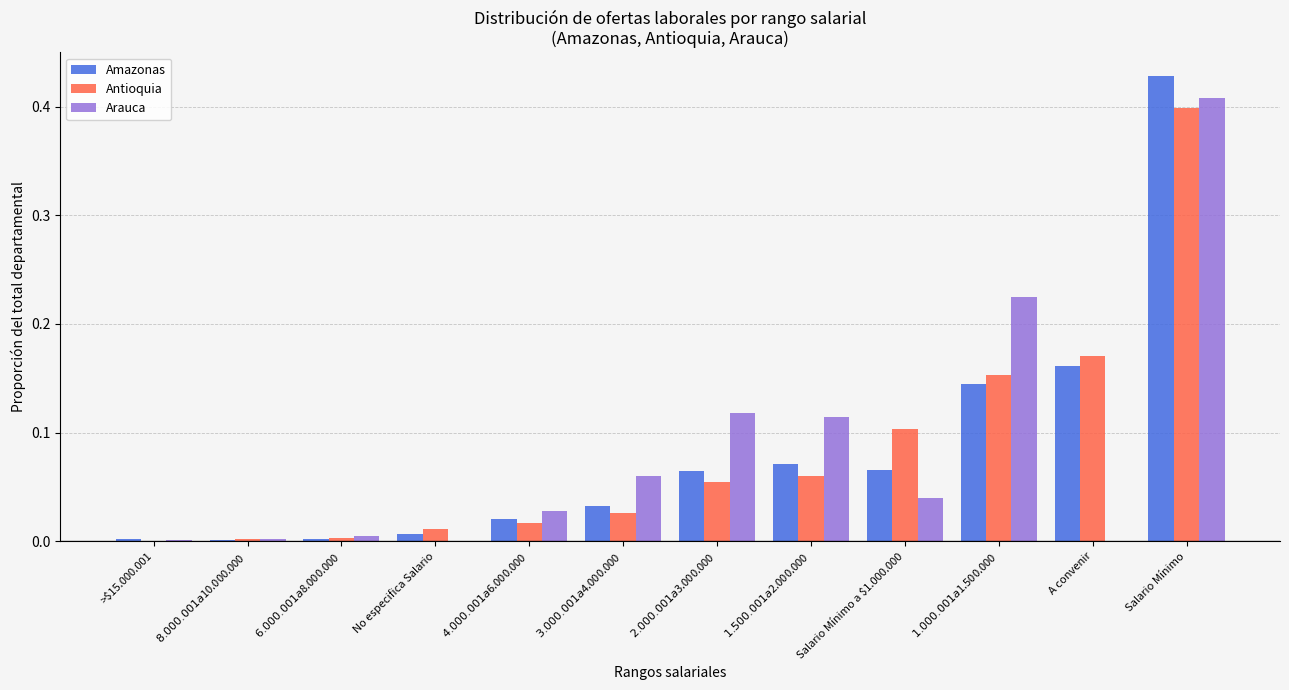

At which category is the sum across all series the highest?

Salario Mínimo